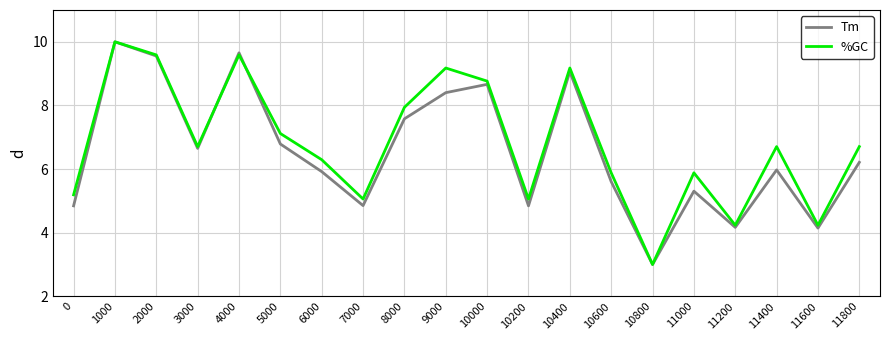

Rank the series at 11800 from lowest to highest value.

Tm, %GC